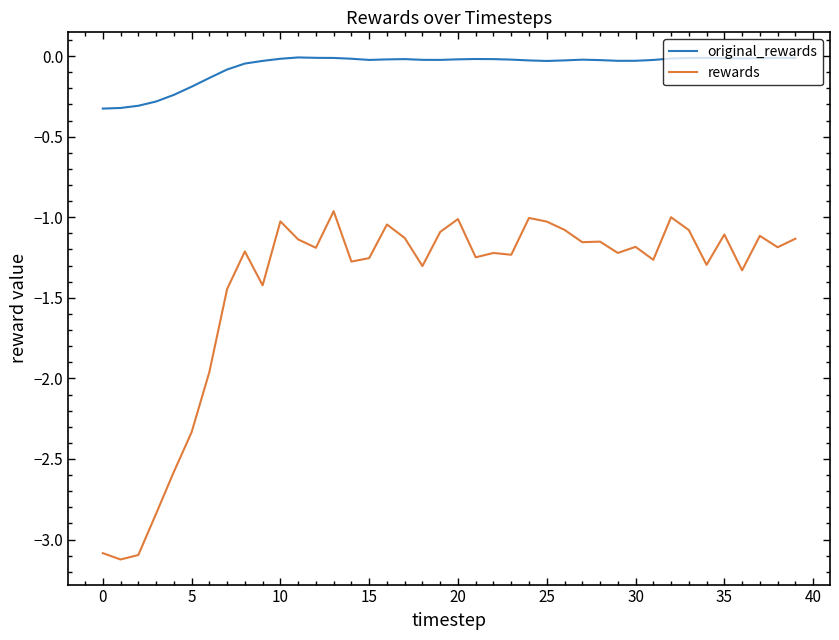

Which series has the largest range (max minus min)?

rewards